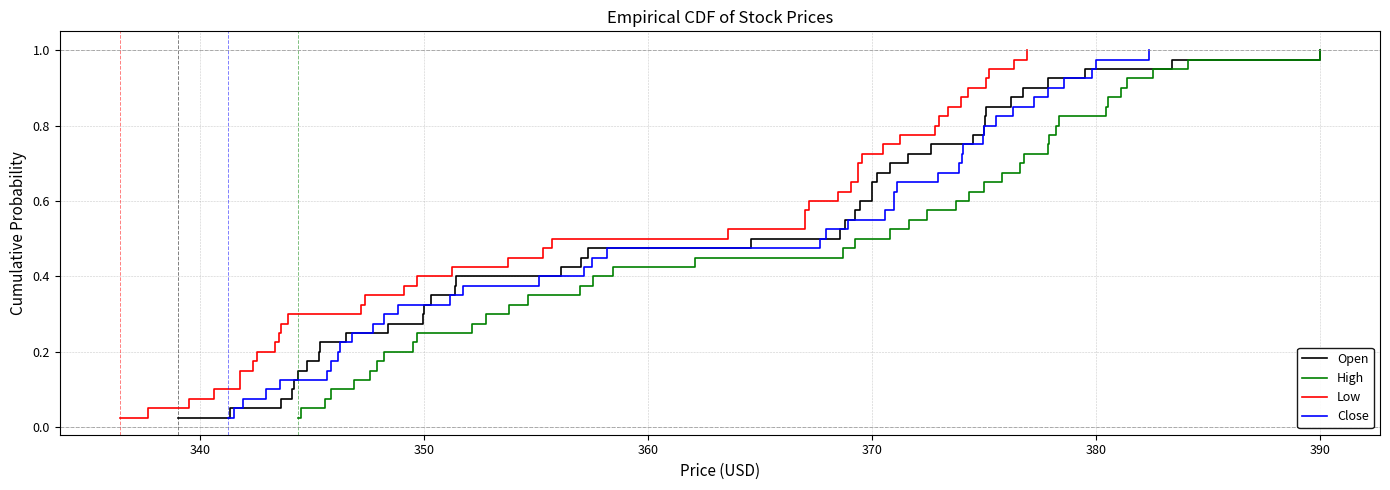

At which label does Open reach its peak?

390